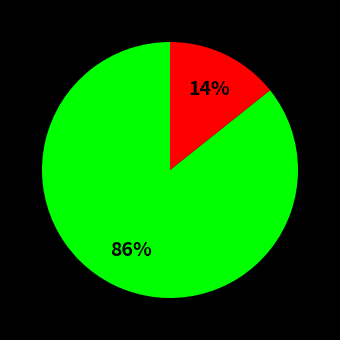

Is there any slice that represents more than half of the pie?

Yes